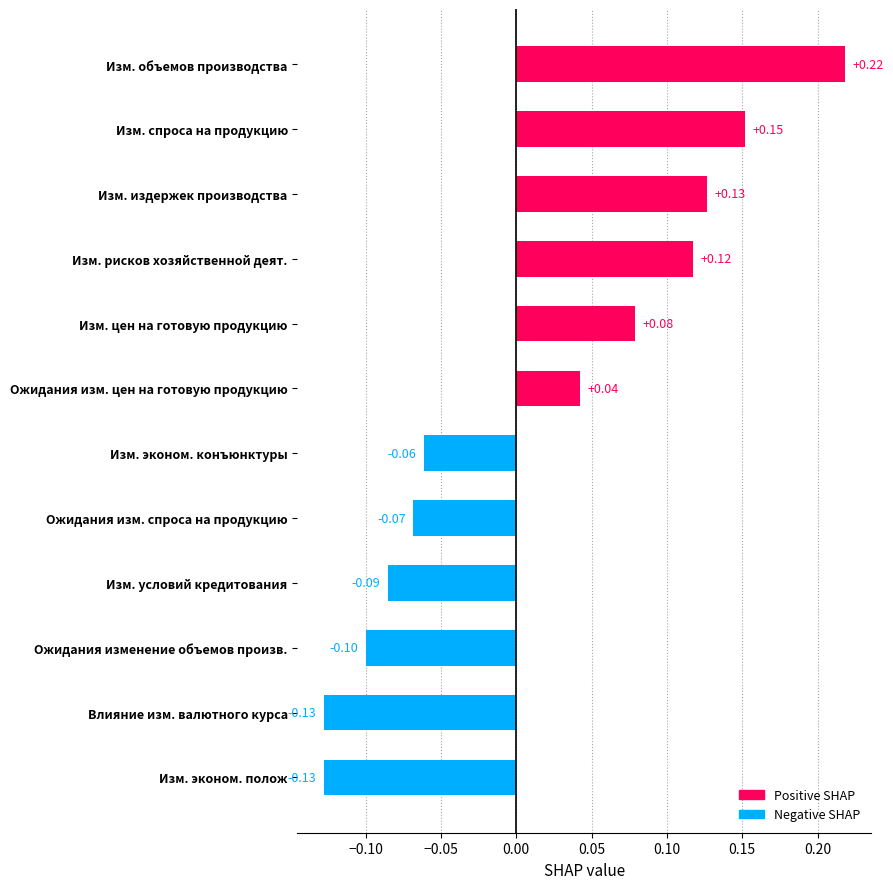

Between Ожидания изм. цен на готовую продукцию and Изм. спроса на продукцию, which is larger?

Изм. спроса на продукцию